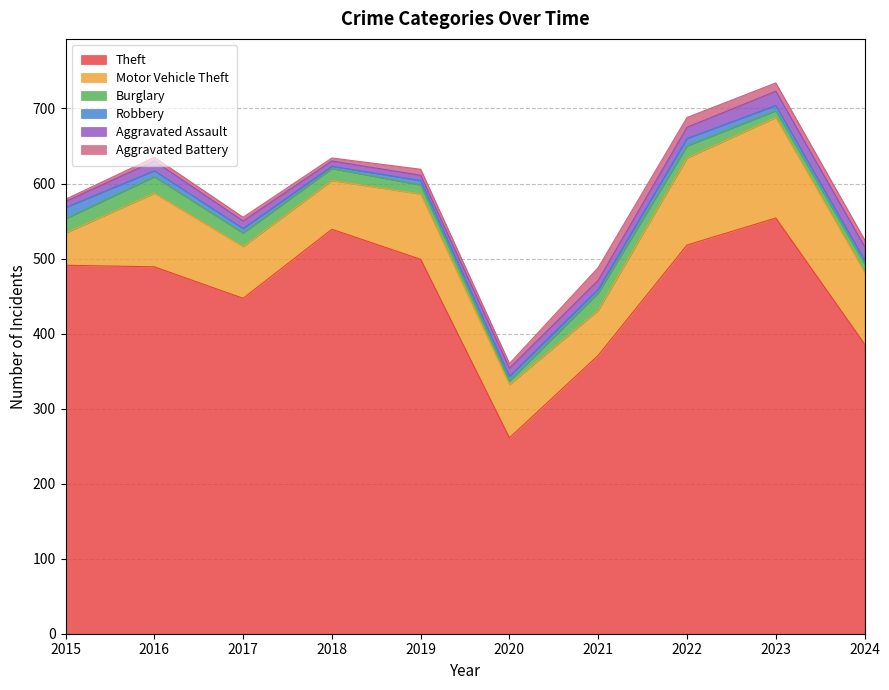

At which category is the sum across all series the highest?

2023